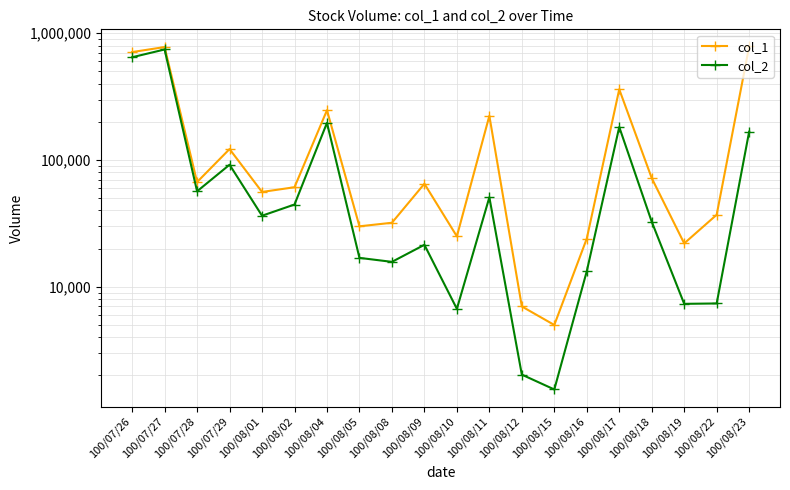

At how many categories does at least one series exceed 458631?

3